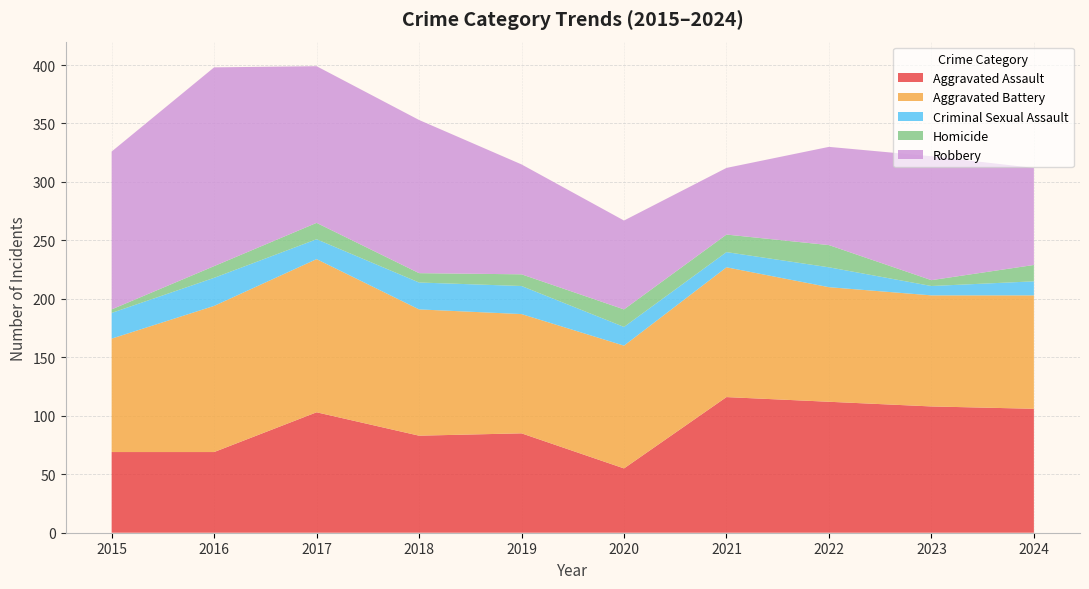

Reading left to right, transcribe all the data shown in this chart.

Aggravated Assault: 2015=69	2016=69	2017=103	2018=83	2019=85	2020=55	2021=116	2022=112	2023=108	2024=106
Aggravated Battery: 2015=97	2016=125	2017=131	2018=108	2019=102	2020=105	2021=111	2022=98	2023=95	2024=97
Criminal Sexual Assault: 2015=22	2016=24	2017=17	2018=23	2019=24	2020=16	2021=13	2022=17	2023=8	2024=12
Homicide: 2015=3	2016=10	2017=14	2018=8	2019=10	2020=15	2021=15	2022=19	2023=5	2024=14
Robbery: 2015=135	2016=170	2017=134	2018=131	2019=94	2020=76	2021=57	2022=84	2023=106	2024=83